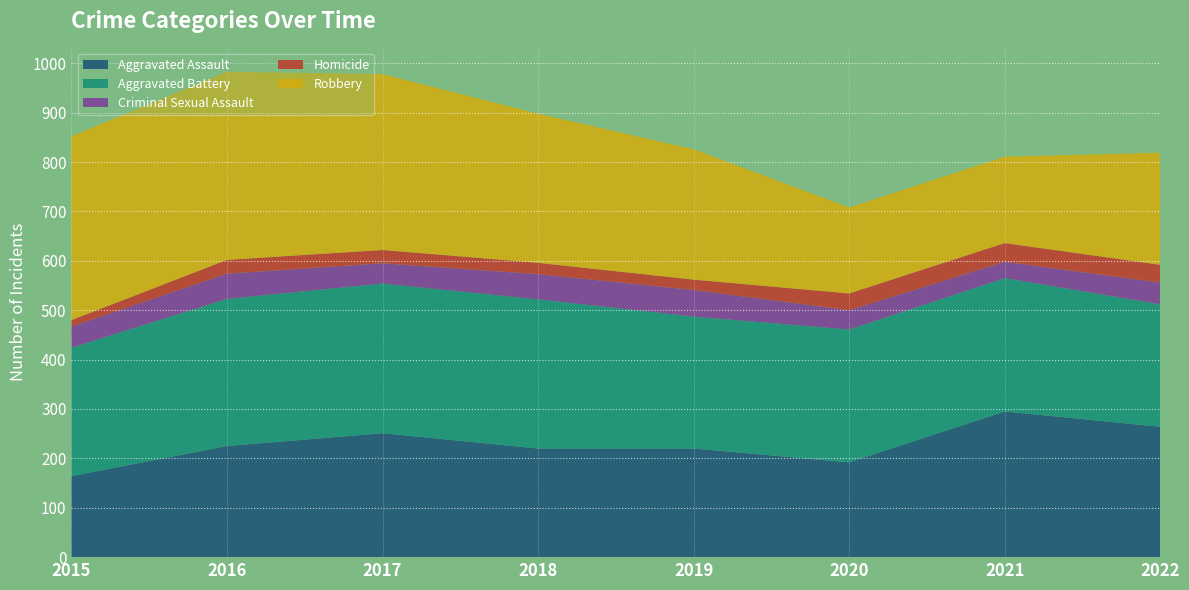

Reading left to right, extract all data points from this chart.

Aggravated Assault: 164	225	251	220	220	192	295	264
Aggravated Battery: 260	298	303	302	267	269	270	248
Criminal Sexual Assault: 43	51	41	51	54	39	33	44
Homicide: 13	28	27	23	21	34	38	36
Robbery: 372	381	356	302	264	174	175	227